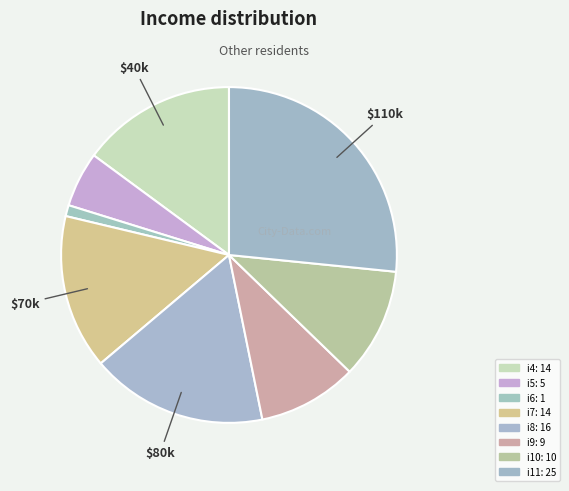

Does any single category account for the majority?

No